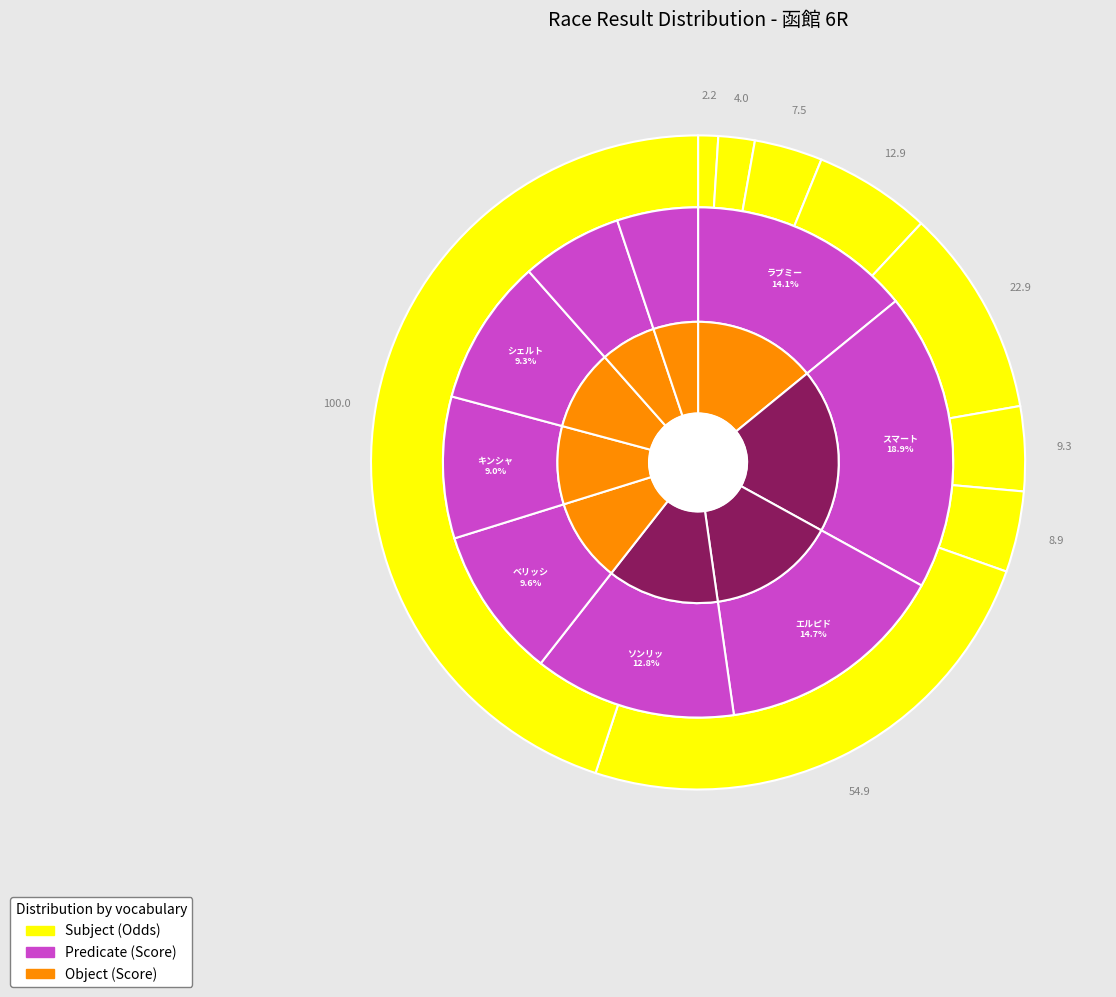

The ベリッシモファルコ slice represents 10% of the pie. True or false?

True